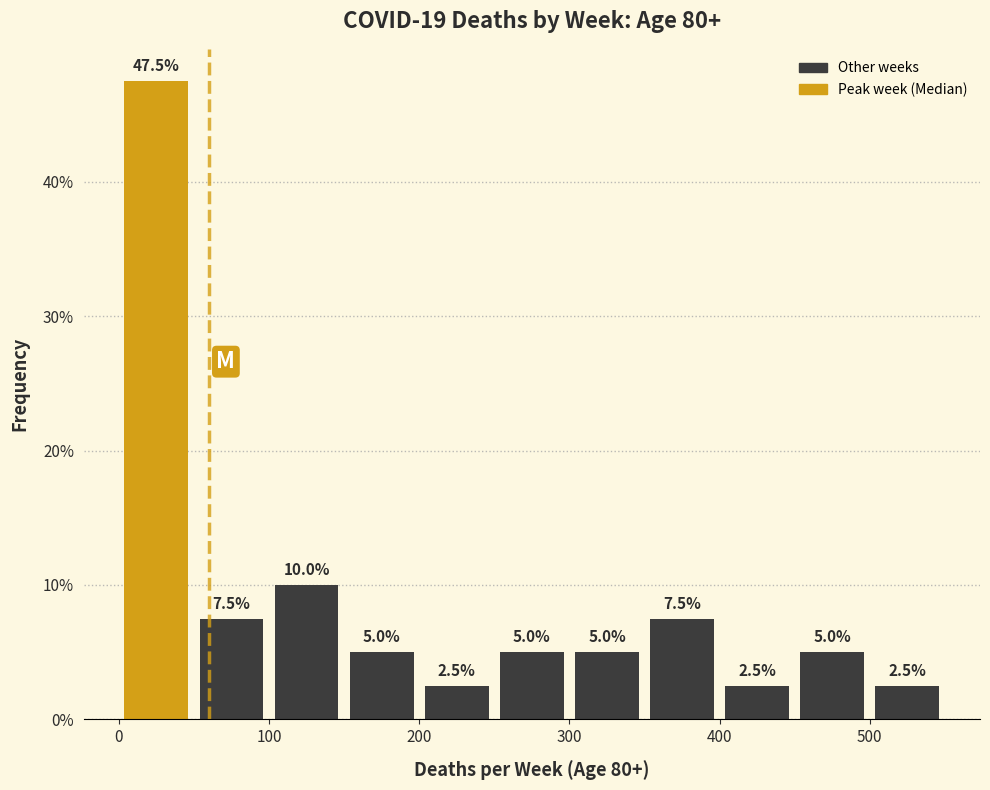

How tall is the bar that spans 400 to 450 on the x-axis?

2.5